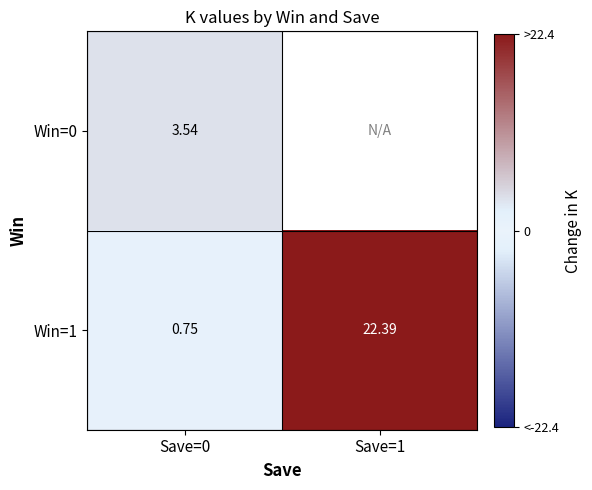

Is the value of Win=0 at Save=0 greater than the value of Win=1 at Save=0?

Yes